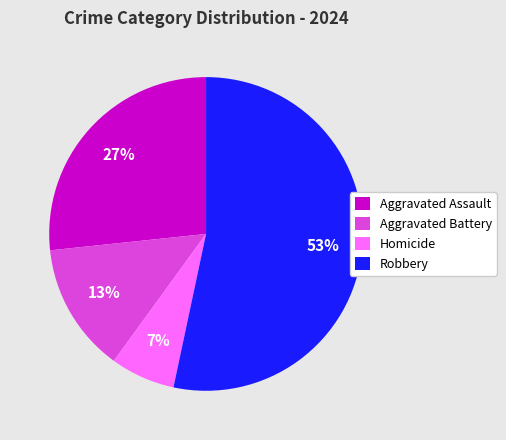

Do Robbery and Aggravated Battery together represent more than half of the pie?

Yes